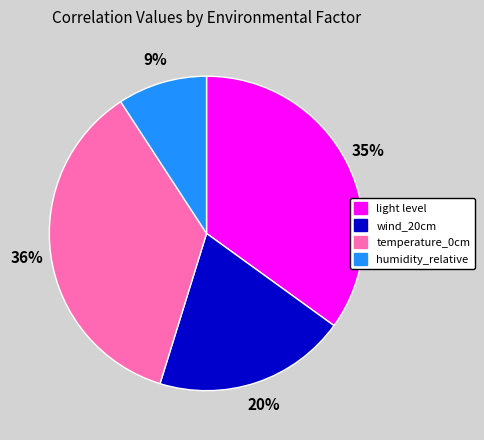

Is the sum of temperature_0cm and humidity_relative greater than half?

No